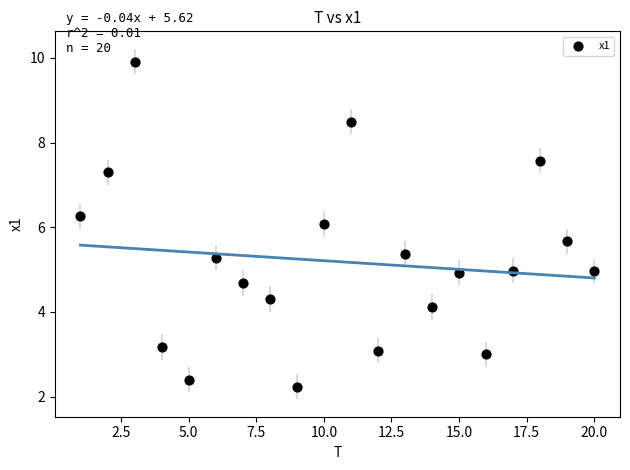

What is the range of Y values (max minus min)?

7.7